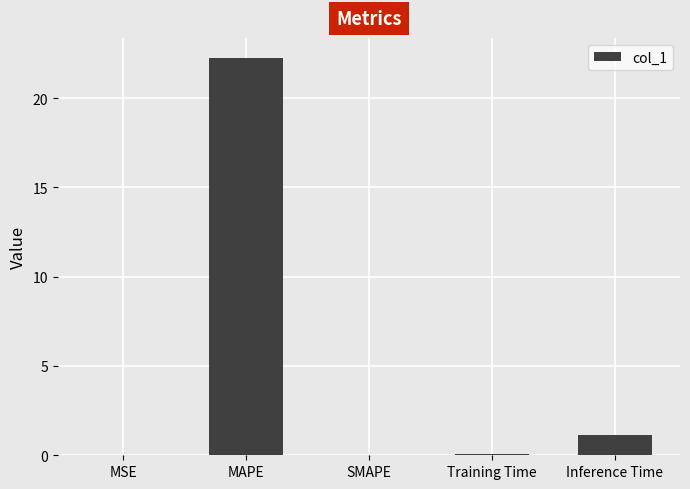

What is the greatest value displayed?

22.3